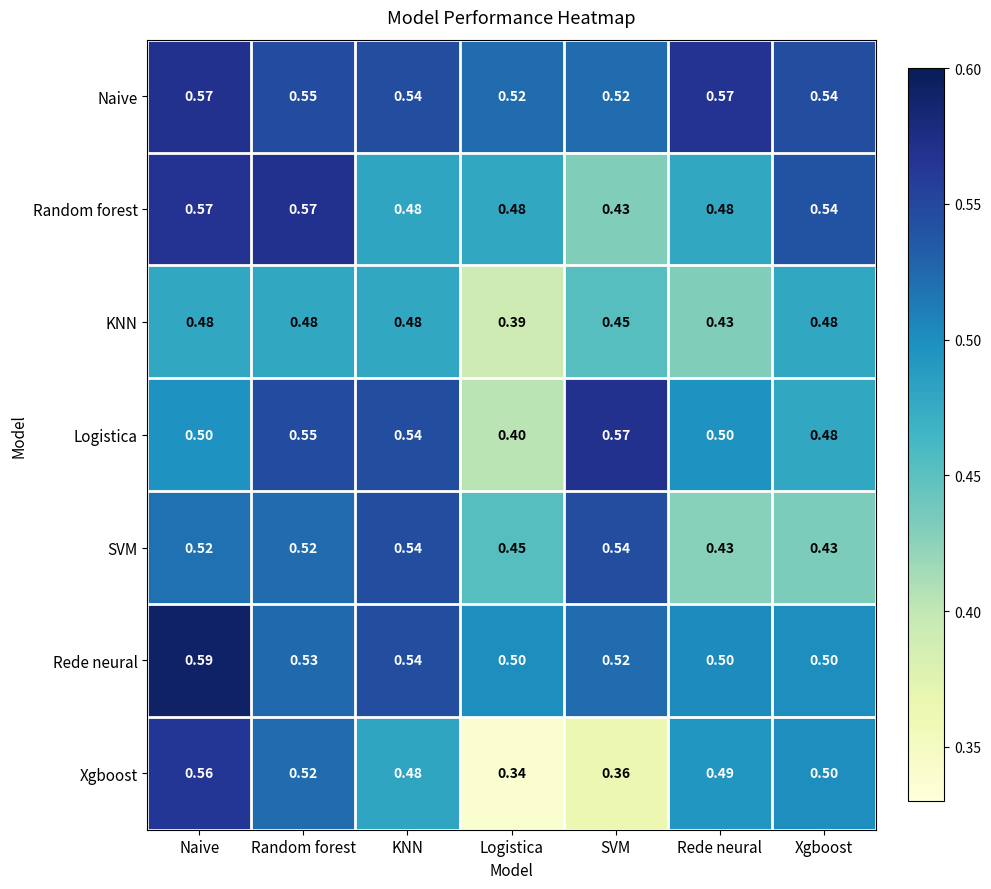

Which category has the highest value in the Xgboost series?

Naive